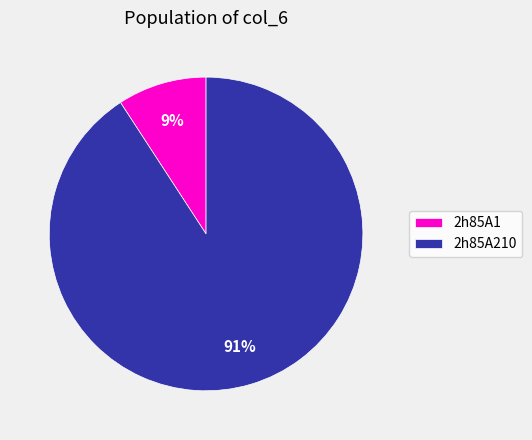

To the nearest percent, what is the difference between the 2h85A1 and 2h85A210 slice percentages?

82%